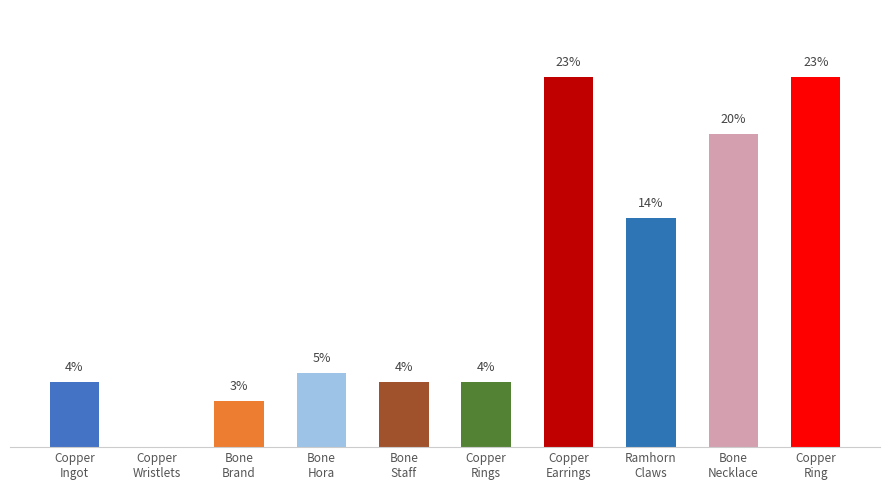

Which category has the lowest value across all series?

Copper
Wristlets